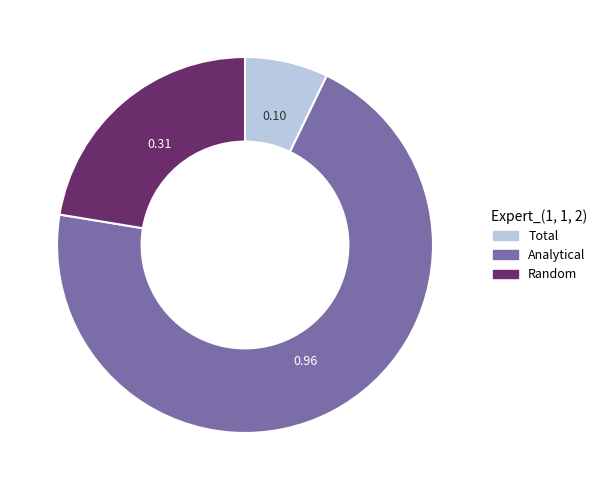

Rank the categories by value from lowest to highest.

Total, Random, Analytical